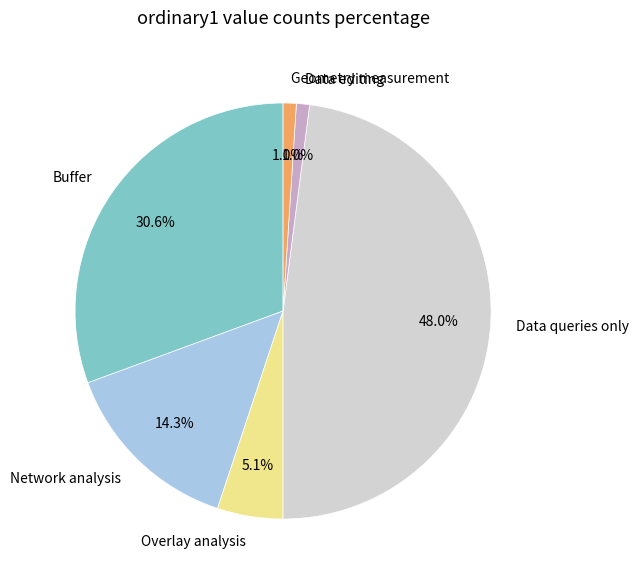

To the nearest percent, what portion does Geometry measurement represent?

1%